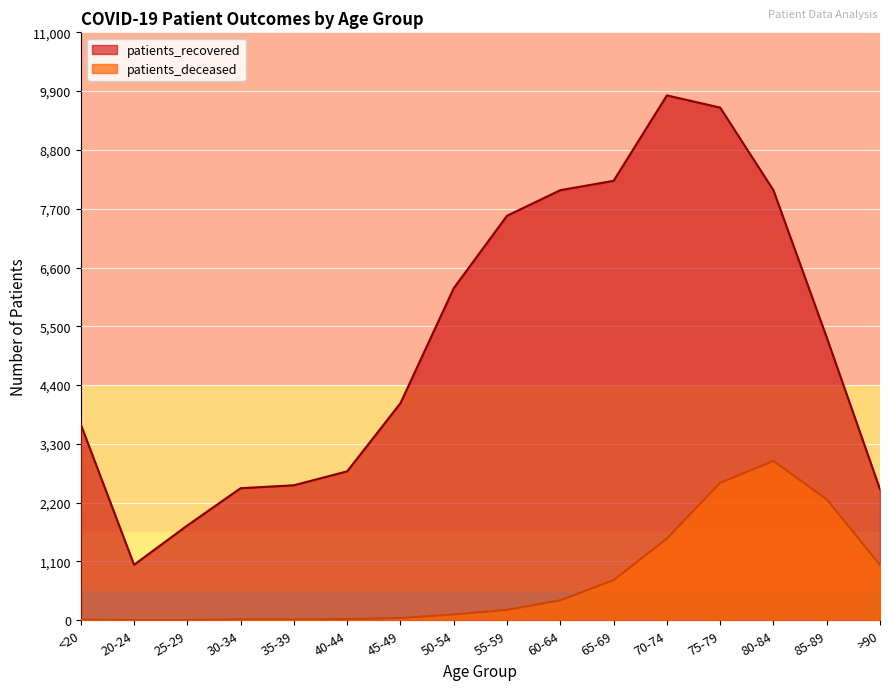

True or false: patients_recovered and patients_deceased intersect in this chart.

False